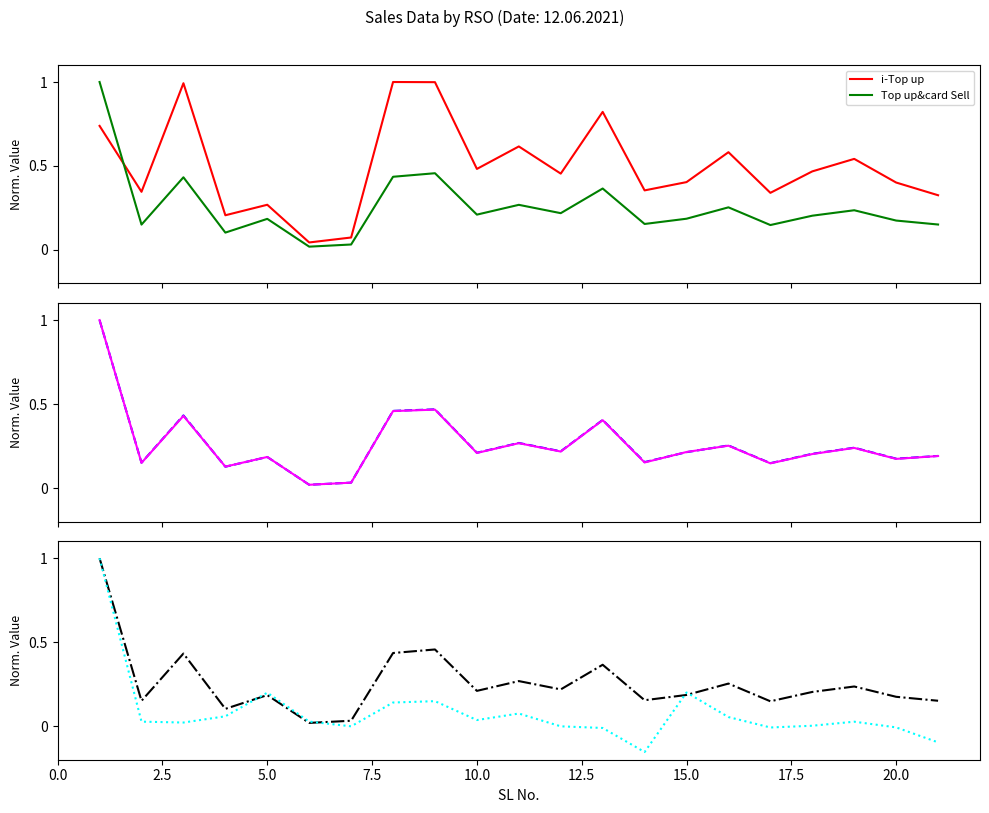

Is the value of Sales Value at 22.5 greater than the value of i-Top up at 16?

No